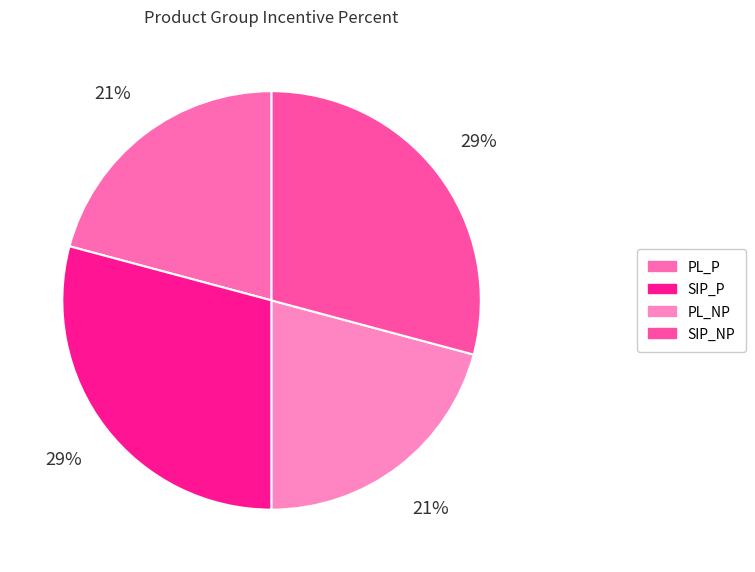

Is PL_NP the majority of the pie?

No